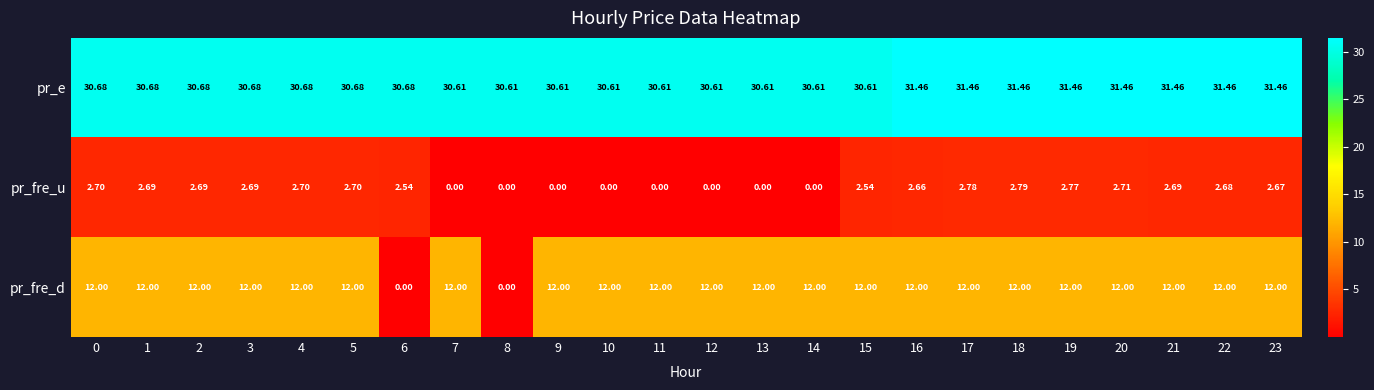

What is the difference between the highest and lowest values at 9?

30.6